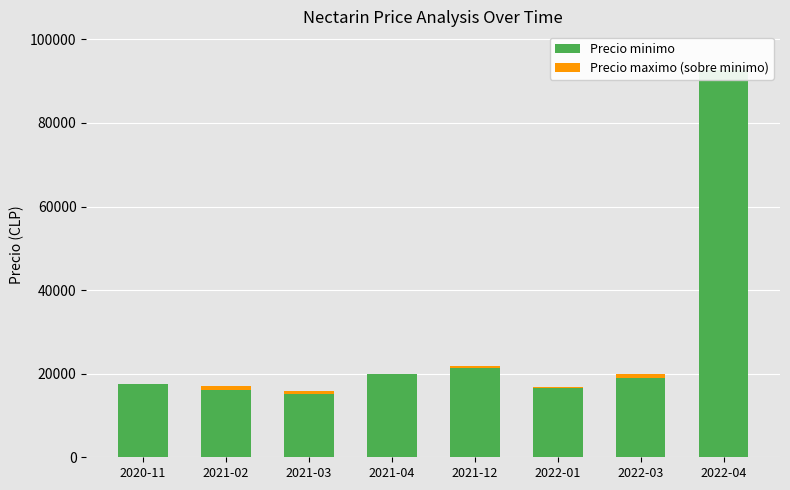

Is the value of Precio minimo at 2021-02 greater than the value of Precio maximo (sobre minimo) at 2022-03?

Yes